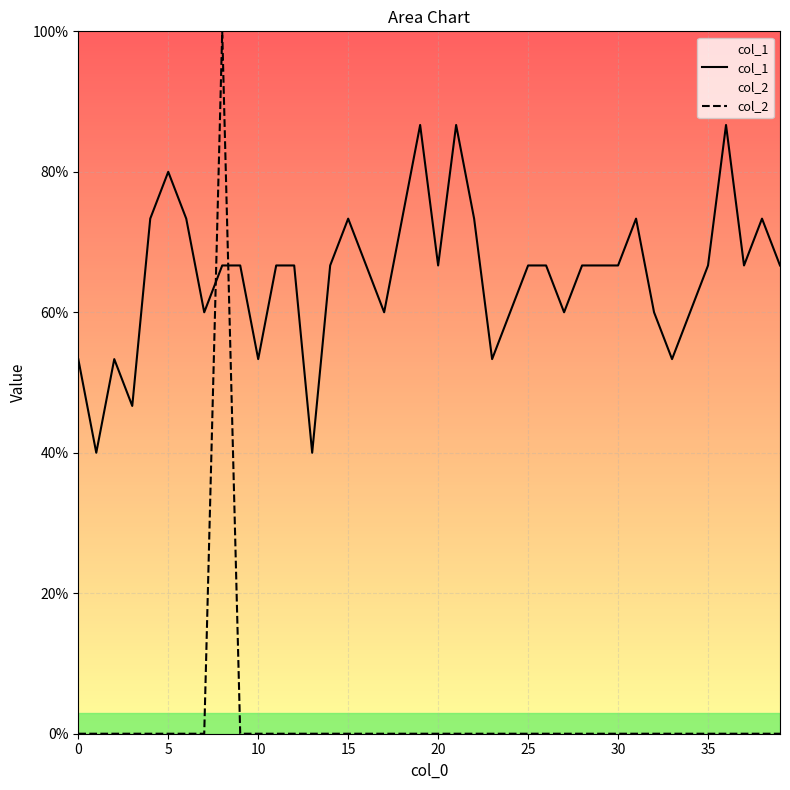

In col_2, how many points are higher than both neighbors (excluding endpoints)?

1